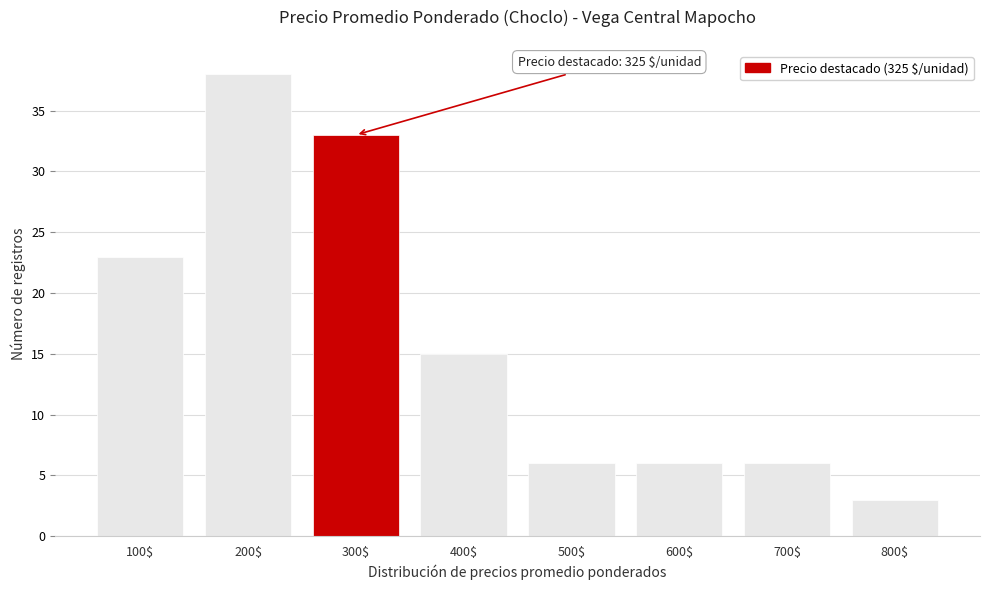

Reading left to right, transcribe all the data shown in this chart.

23	38	33	15	6	6	6	3